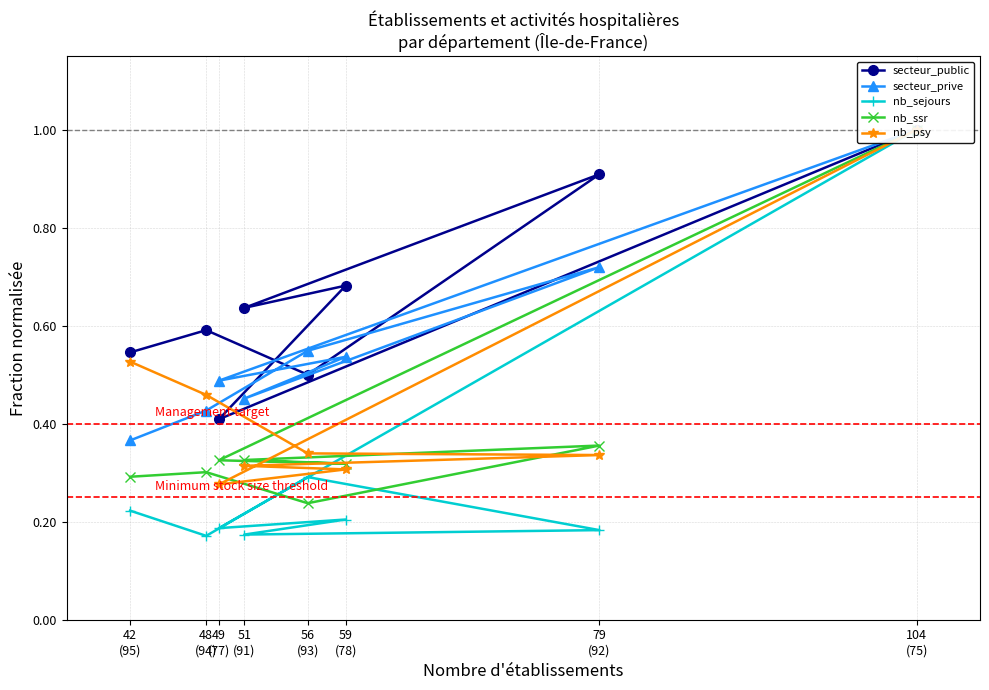

True or false: nb_sejours has more than 2 interior local peaks.

False